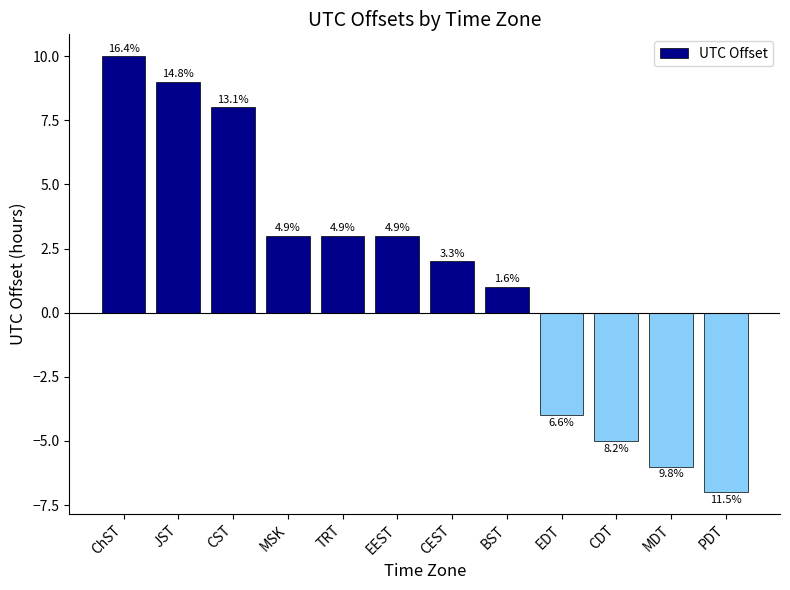

How many bars are there in total?

12